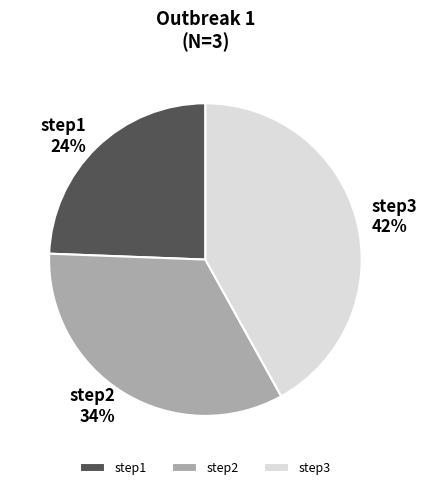

Count the number of slices in the pie.

3